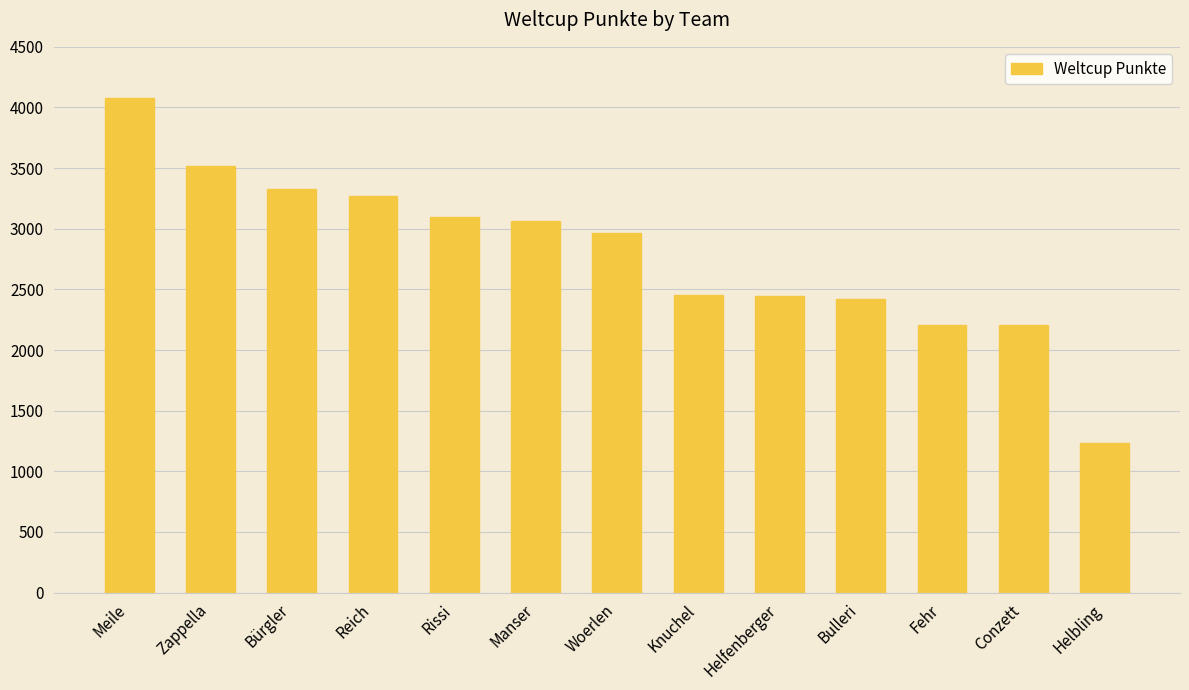

Count the number of data series in this chart.

1